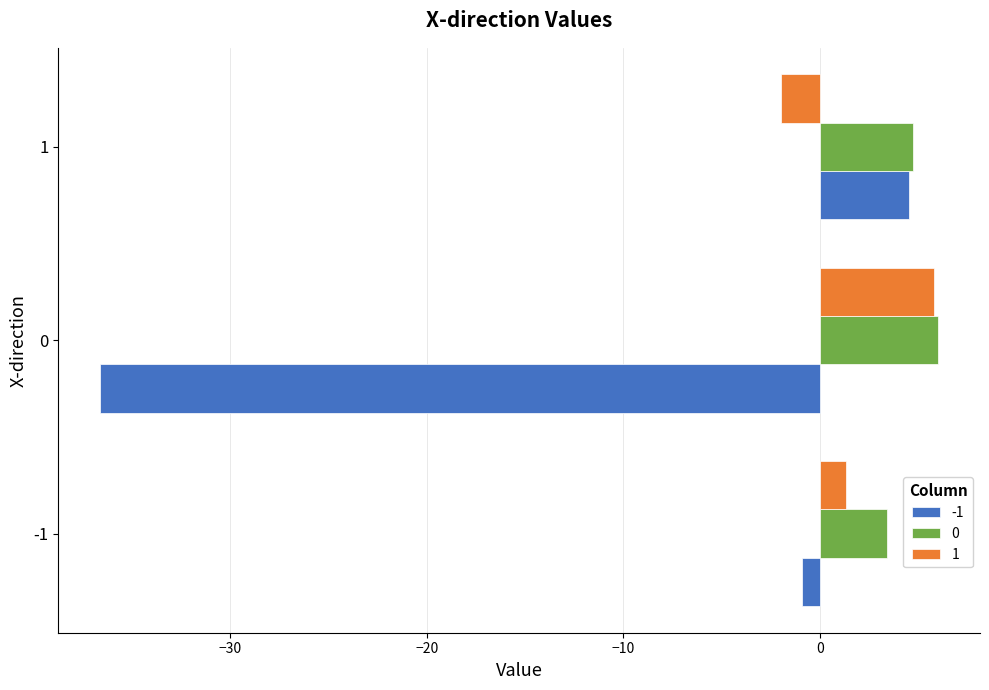

Which series changed the most between -1 and 1?

-1